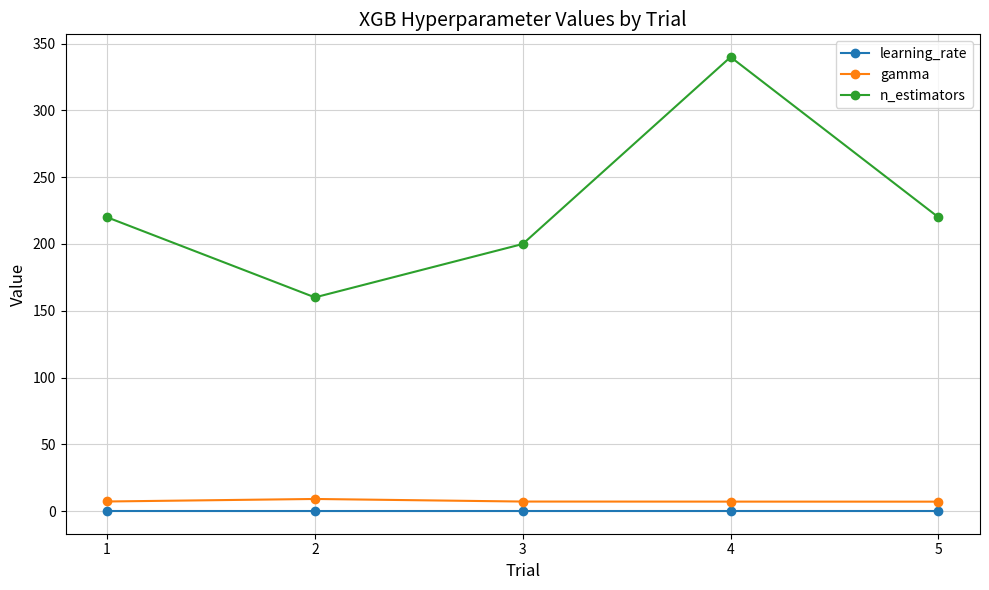

The value of n_estimators at 2 is 232.1. True or false?

False